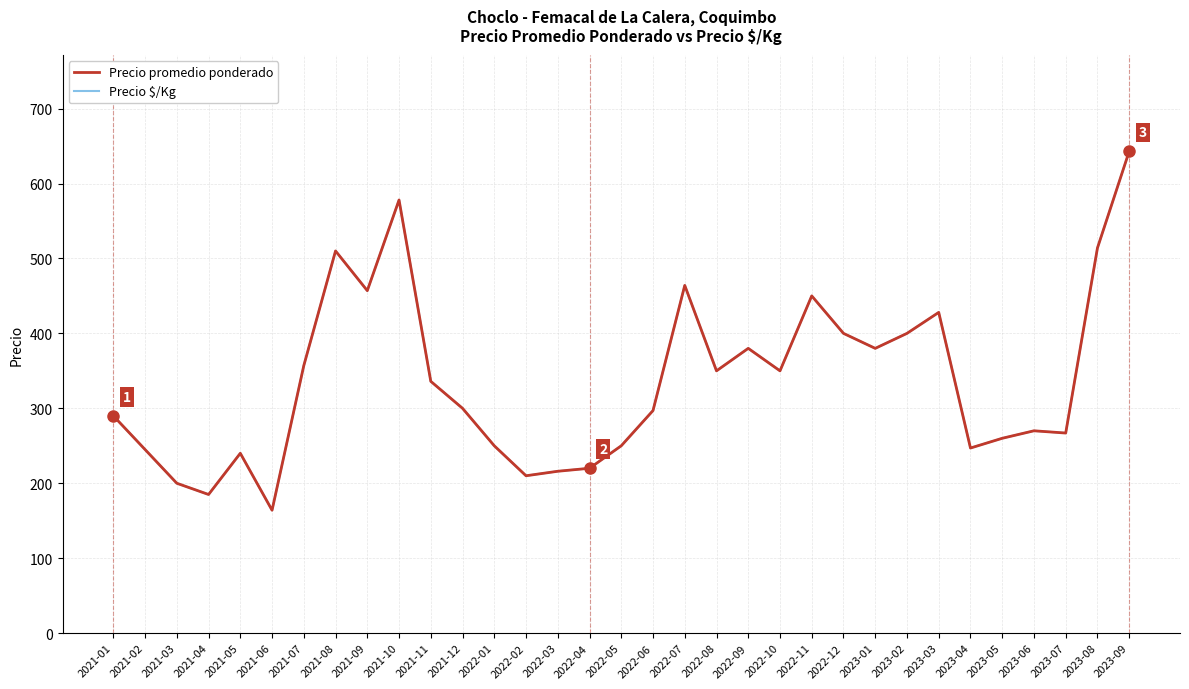

What is the approximate value of Precio promedio ponderado at 2023-07?

267